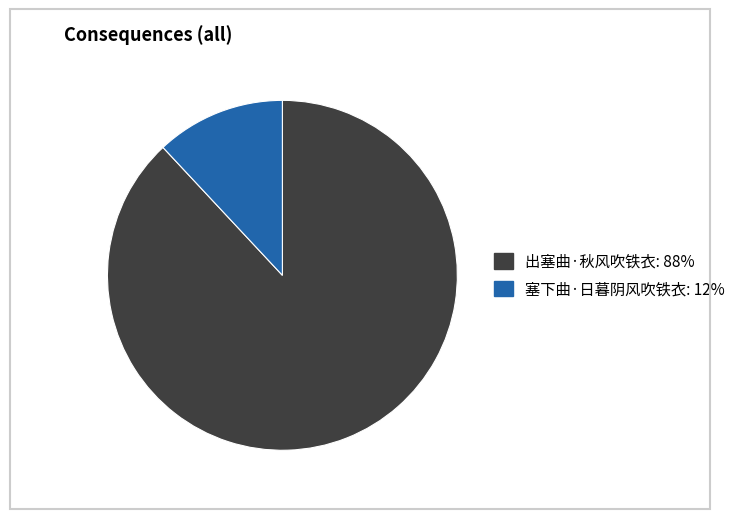

Is the sum of 塞下曲·日暮阴风吹铁衣 and 出塞曲·秋风吹铁衣 greater than half?

Yes